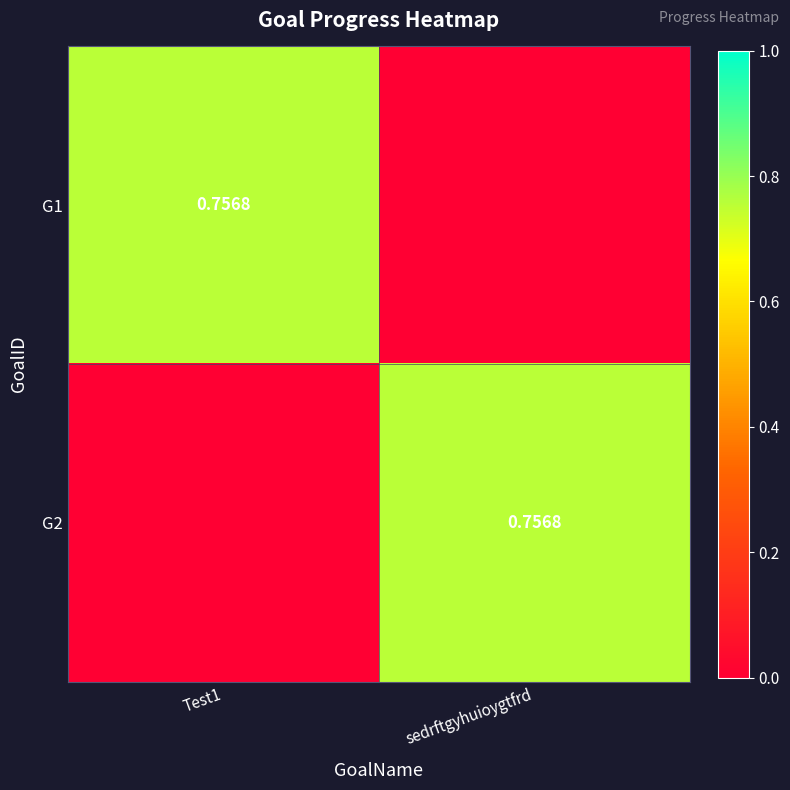

At which category does the chart reach its minimum across all series?

sedrftgyhuioygtfrd